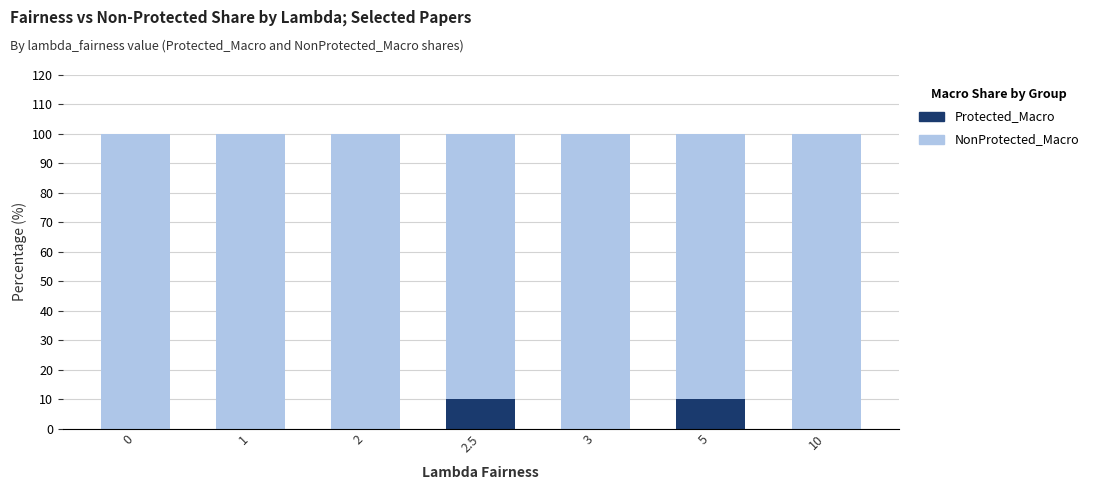

What are all the series names shown in the legend?

Protected_Macro, NonProtected_Macro